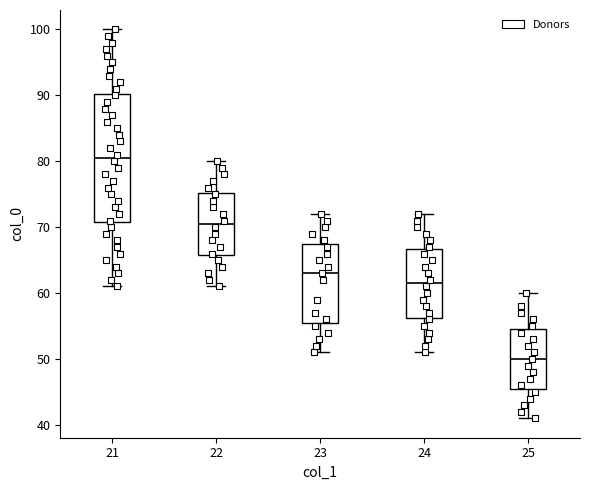

Which box has the lowest median line?

25